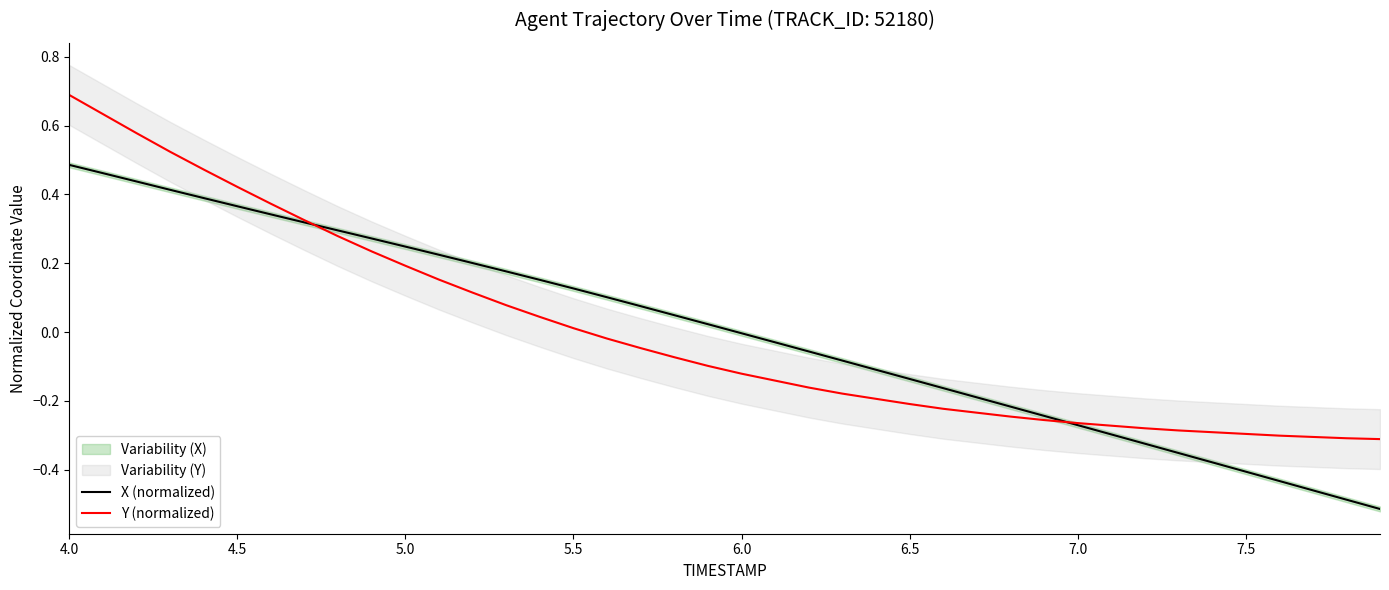

Does the chart have visible grid lines?

No